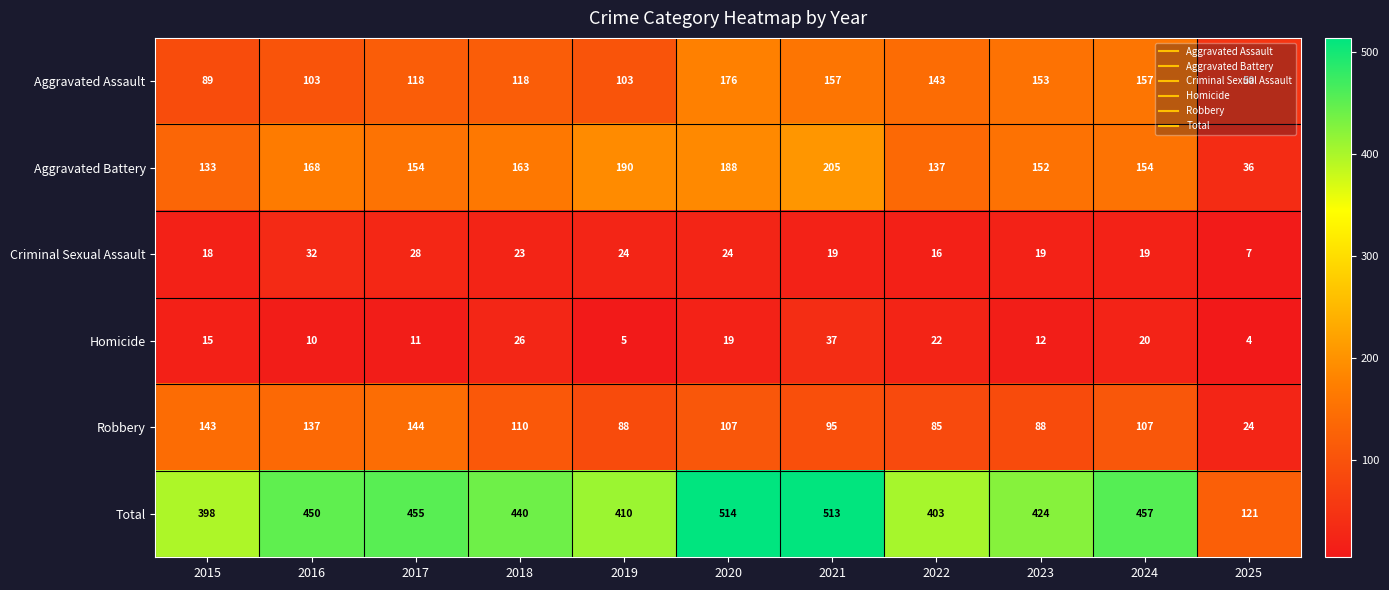

At 2020, list the series in order from largest to smallest.

Total, Aggravated Battery, Aggravated Assault, Robbery, Criminal Sexual Assault, Homicide